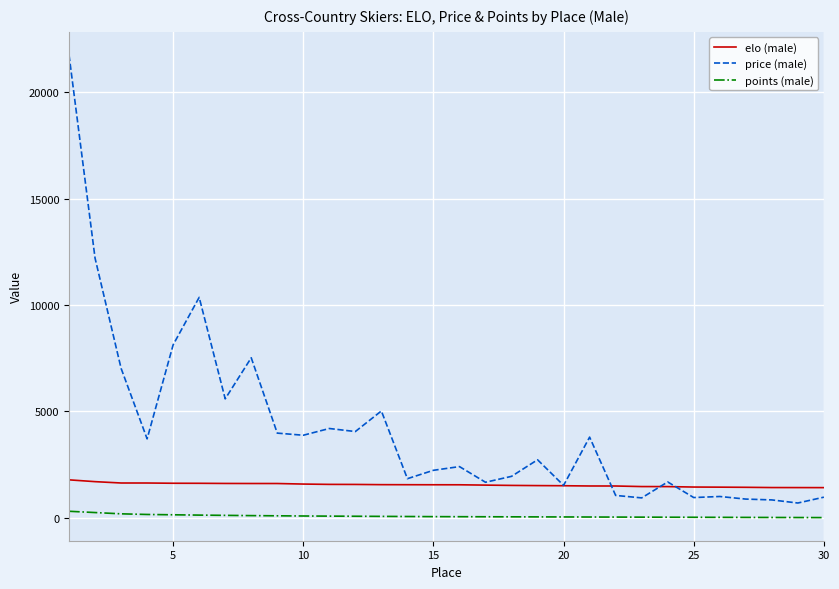

What is the maximum value shown in the chart?

21749.0